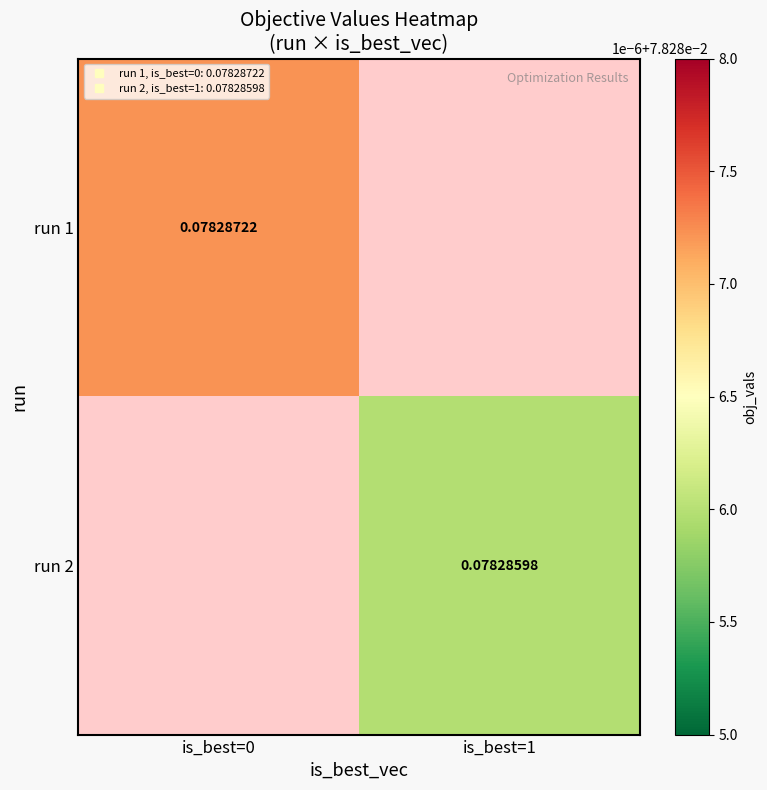

How many values in the run 2 series exceed 0?

1